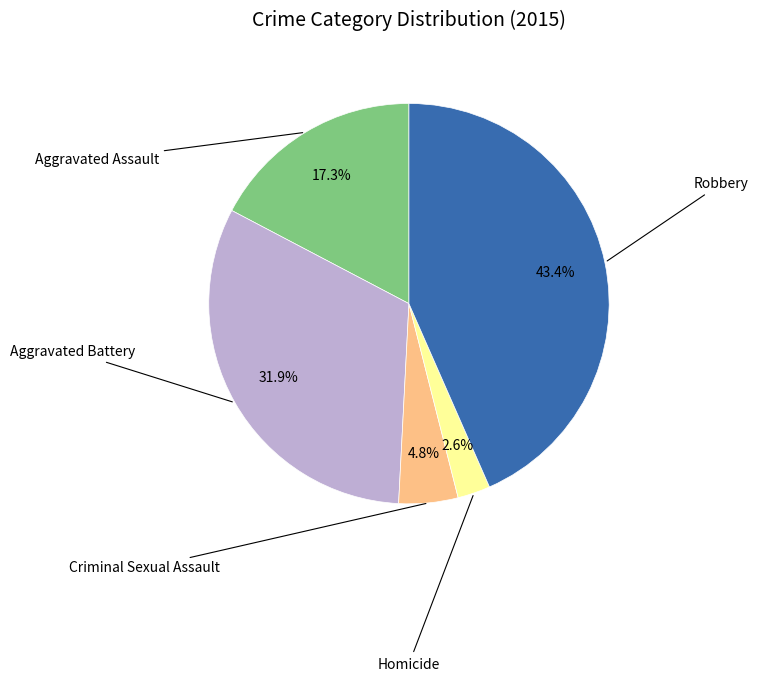

Does any single category account for the majority?

No